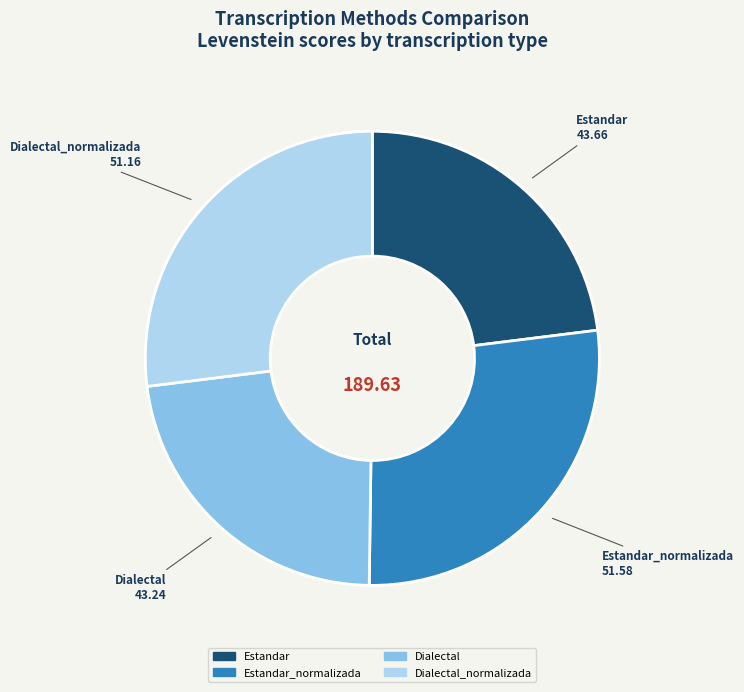

How many slices are in this pie chart?

4